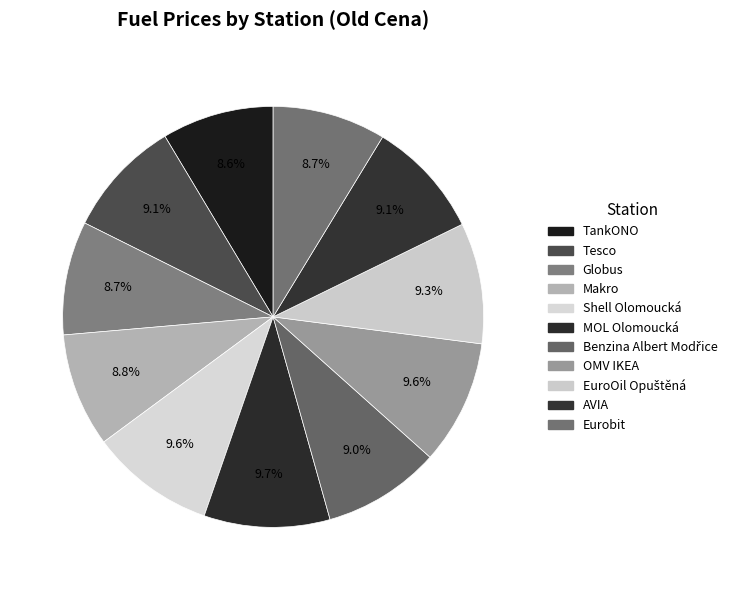

What is the largest slice in the pie chart?

MOL Olomoucká